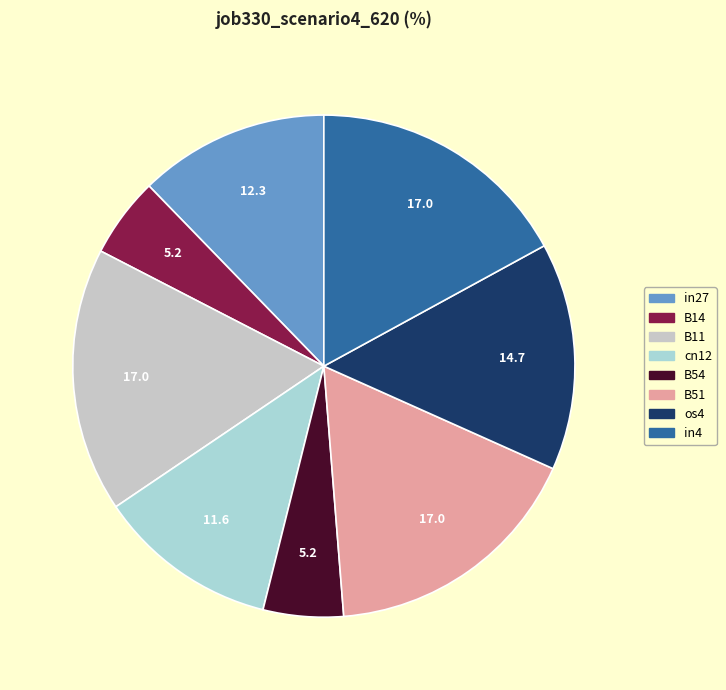

Count the number of slices in the pie.

8